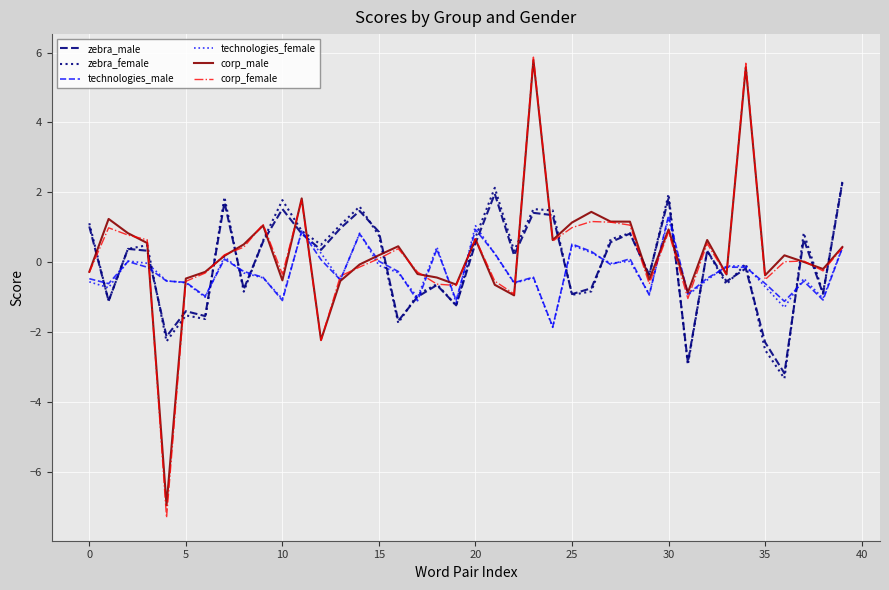

What is the minimum value shown in the chart?

-7.3